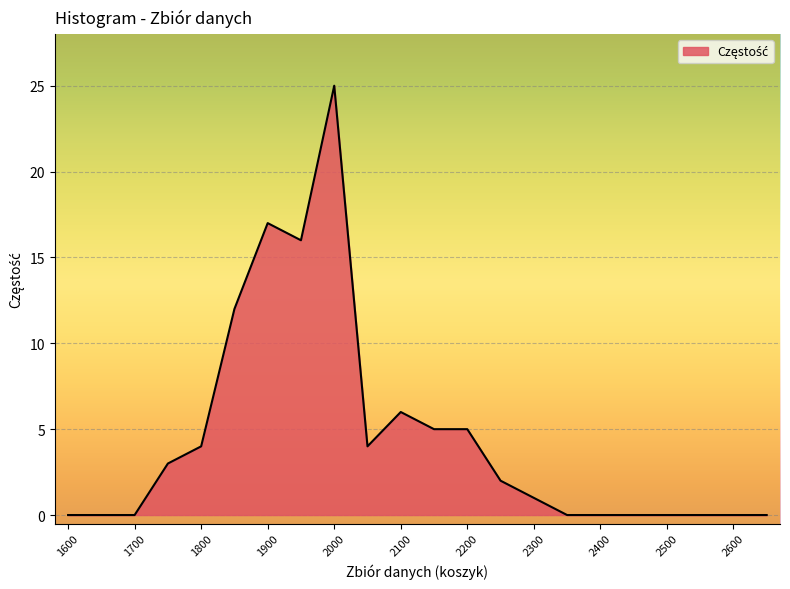

What is the difference between the maximum and minimum values?

25